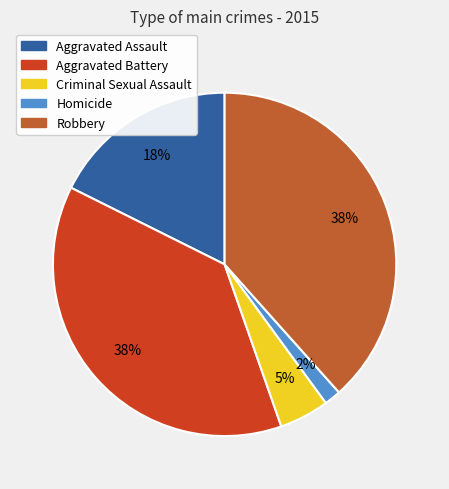

Count the number of slices in the pie.

5